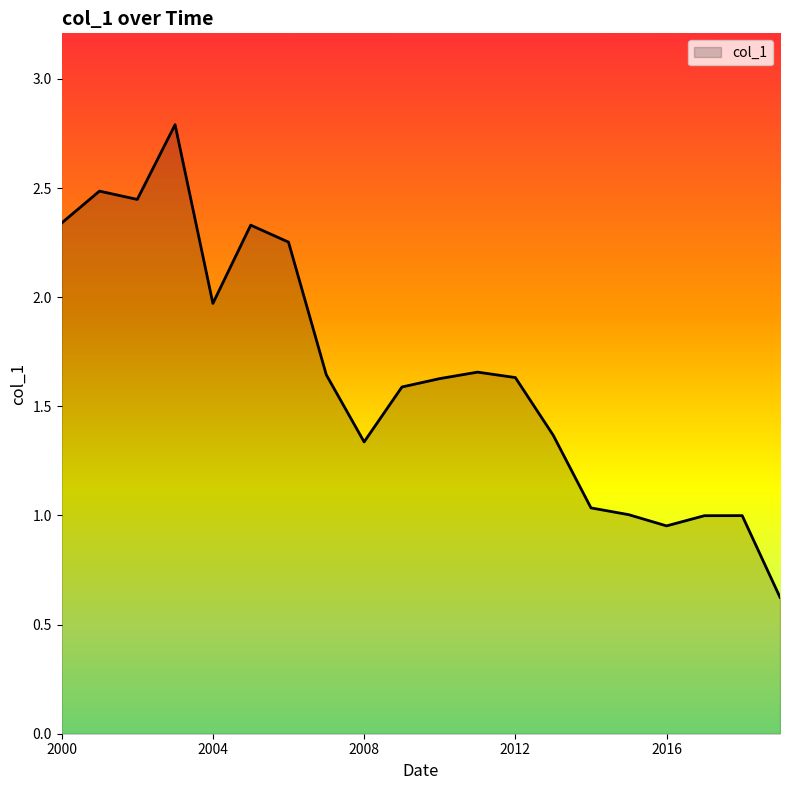

What is the greatest value displayed?

2.8